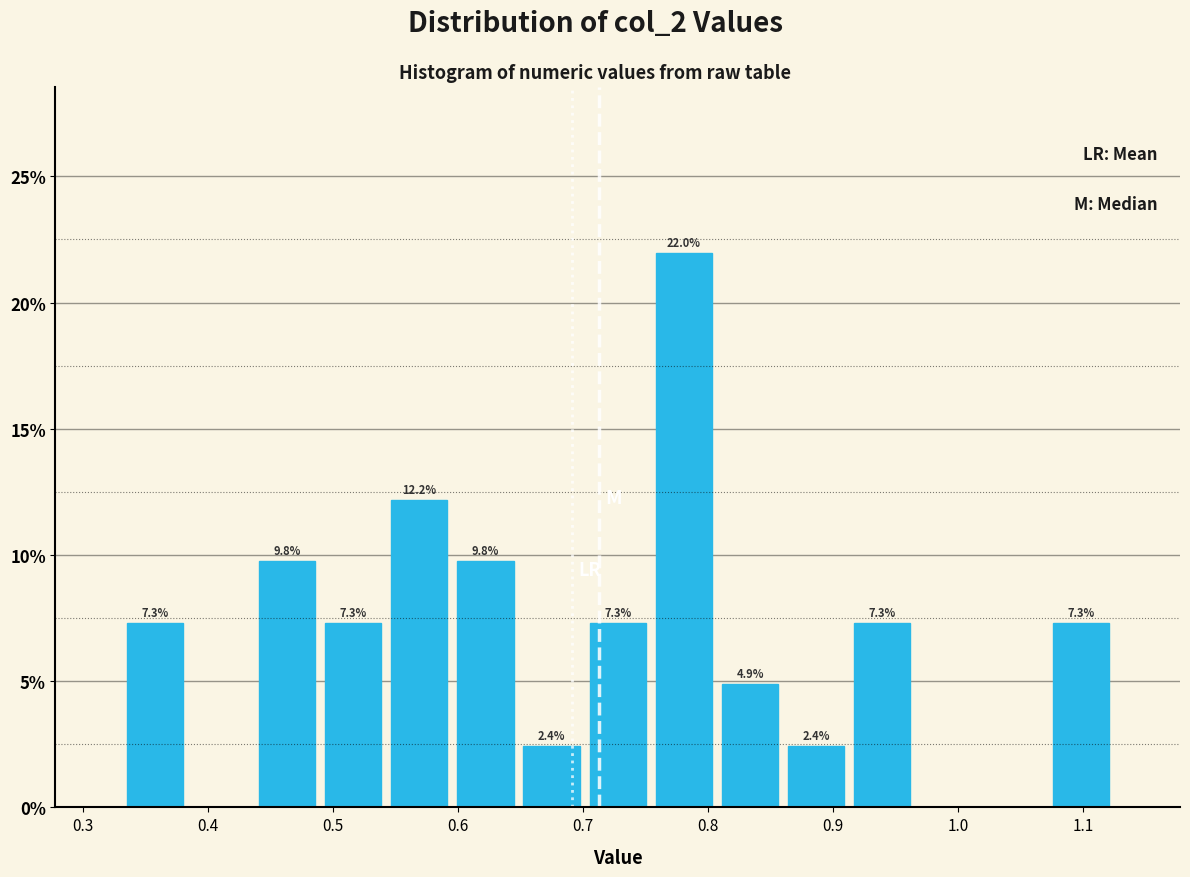

Which range on the x-axis has the tallest bar?

0.75 to 0.81